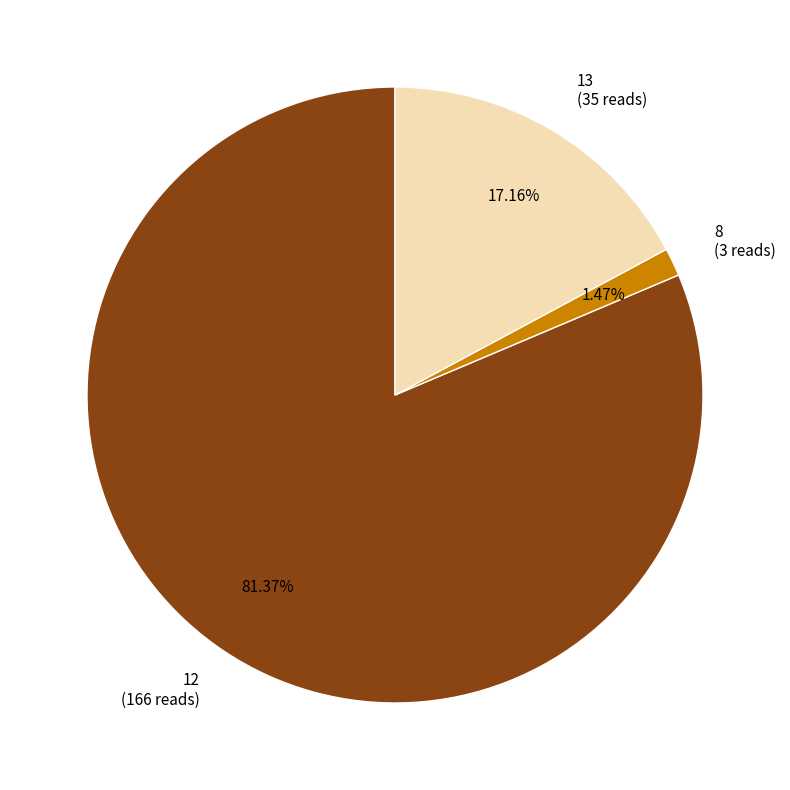

Which has a higher value, 12 (166 reads) or 8 (3 reads)?

12 (166 reads)